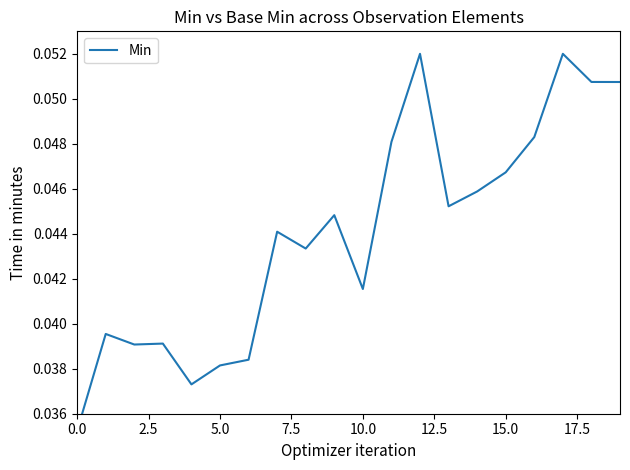

How many lines are shown in the chart?

1